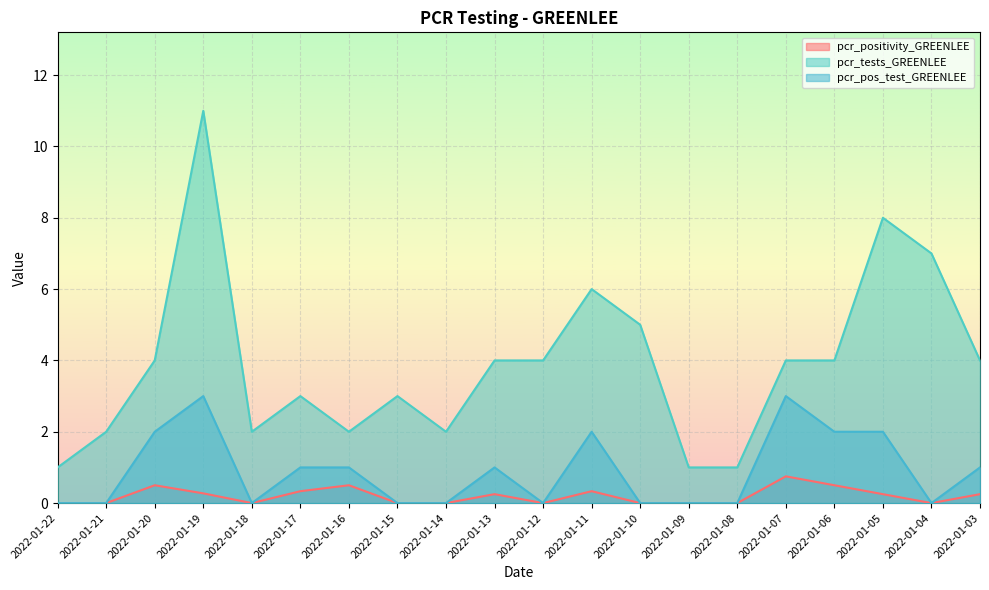

Reading left to right, extract all data points from this chart.

pcr_positivity_GREENLEE: 0.0	0.0	0.5	0.3	0.0	0.3	0.5	0.0	0.0	0.2	0.0	0.3	0.0	0.0	0.0	0.8	0.5	0.2	0.0	0.2
pcr_tests_GREENLEE: 1.0	2.0	4.0	11.0	2.0	3.0	2.0	3.0	2.0	4.0	4.0	6.0	5.0	1.0	1.0	4.0	4.0	8.0	7.0	4.0
pcr_pos_test_GREENLEE: 0.0	0.0	2.0	3.0	0.0	1.0	1.0	0.0	0.0	1.0	0.0	2.0	0.0	0.0	0.0	3.0	2.0	2.0	0.0	1.0